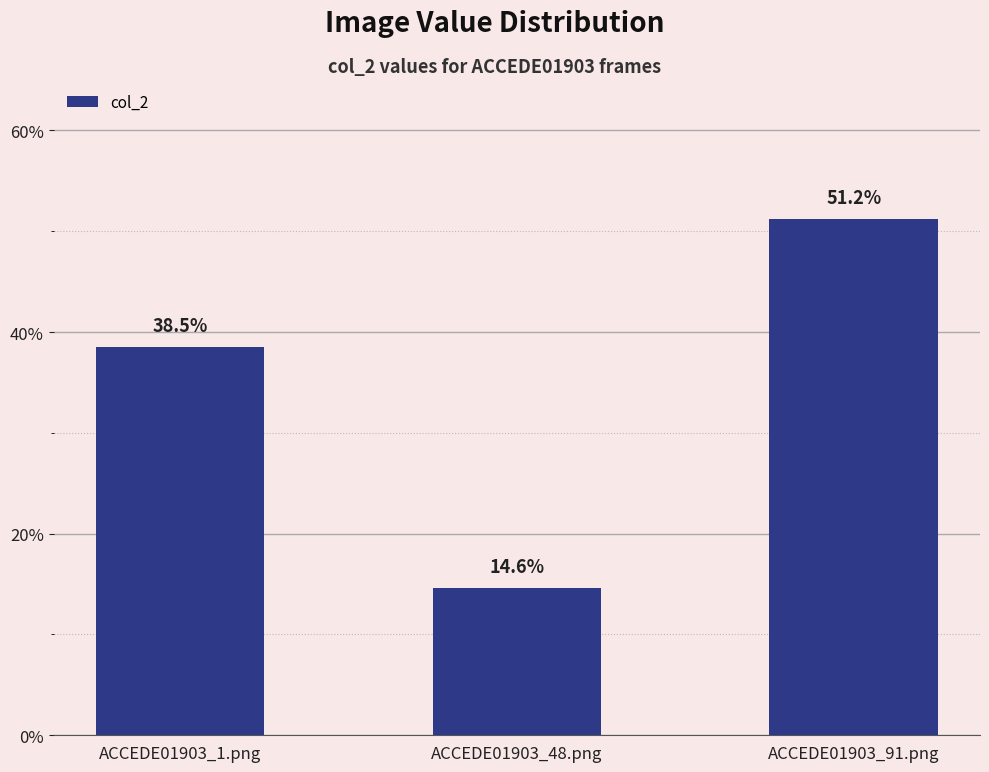

Reading left to right, what are all the values shown in this chart?

0.4	0.1	0.5